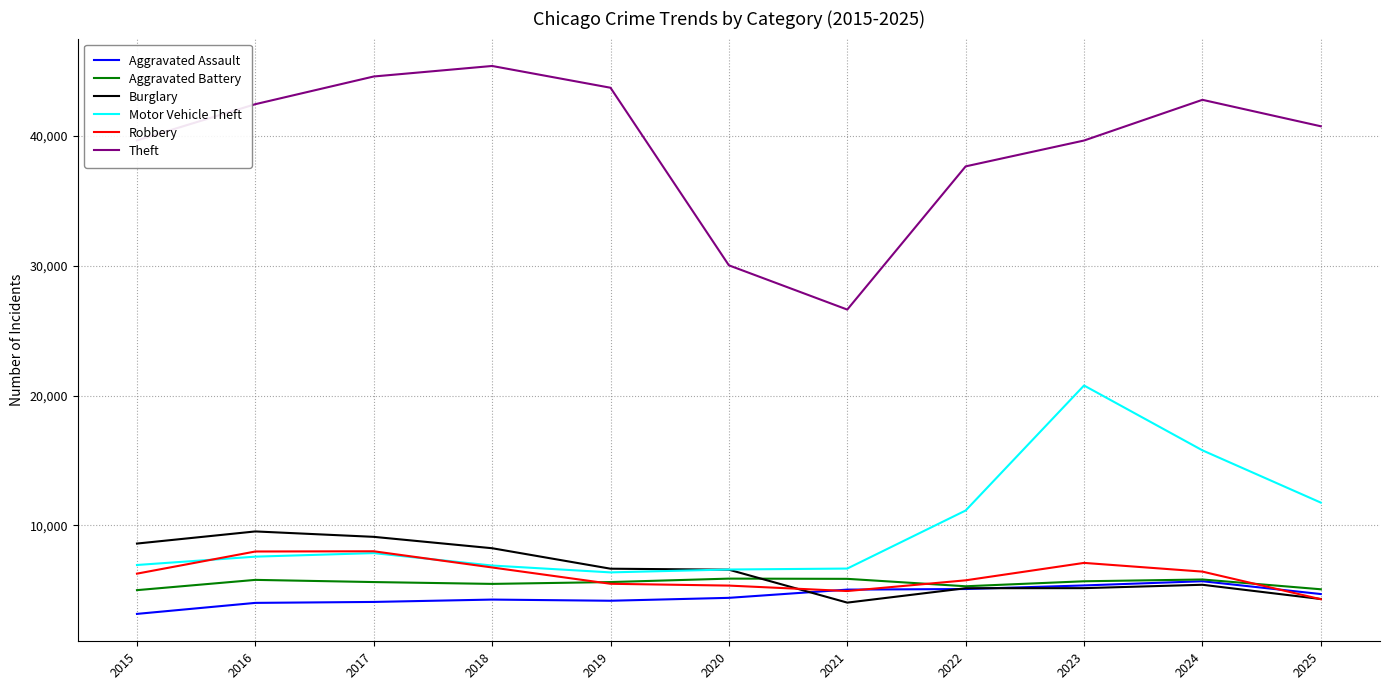

True or false: Aggravated Battery and Theft cross at least once.

False